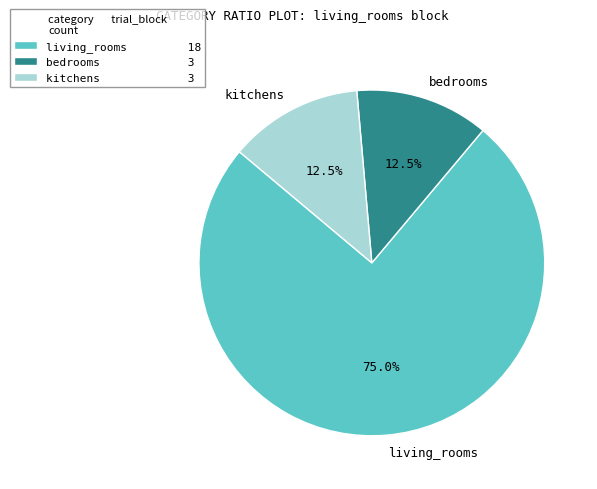

Is it true that bedrooms is 7% of the pie?

False